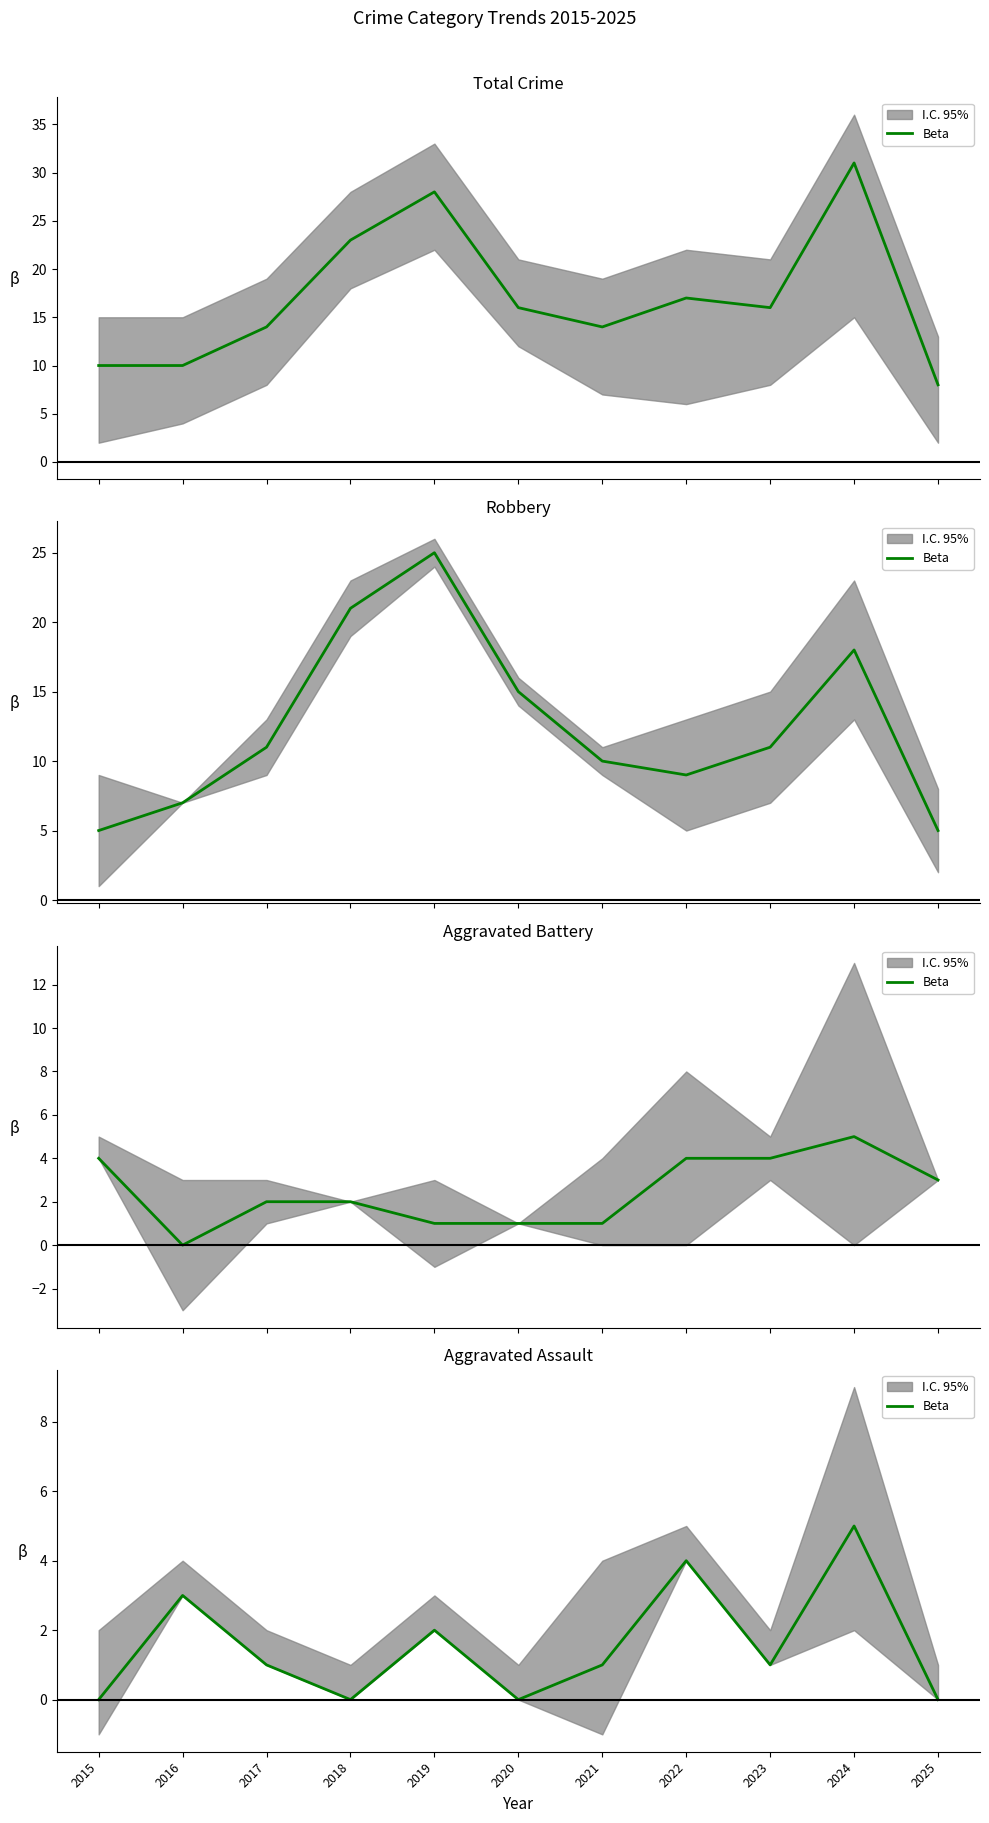

What is the difference between the values at 2023 and 2015?

1